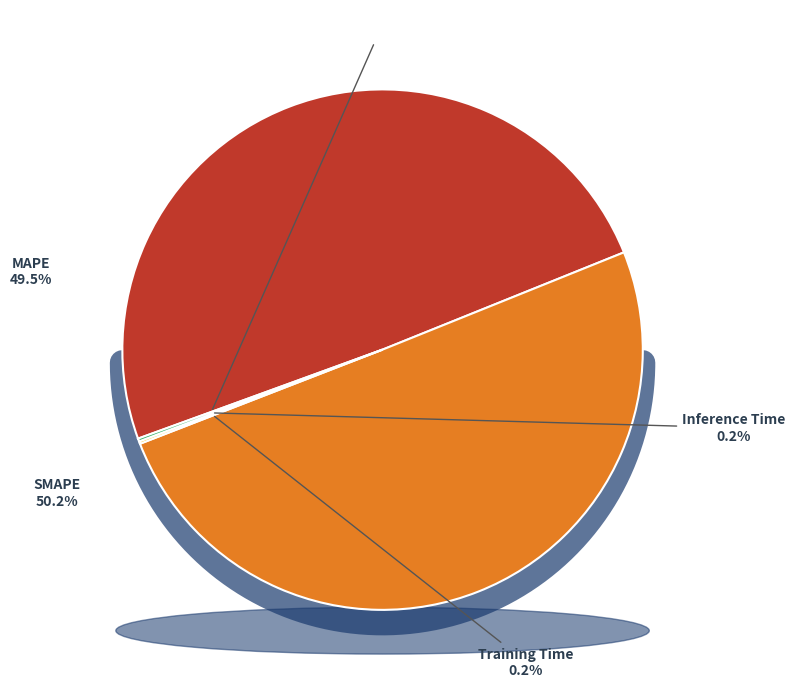

What is the smallest slice in the pie chart?

MSE